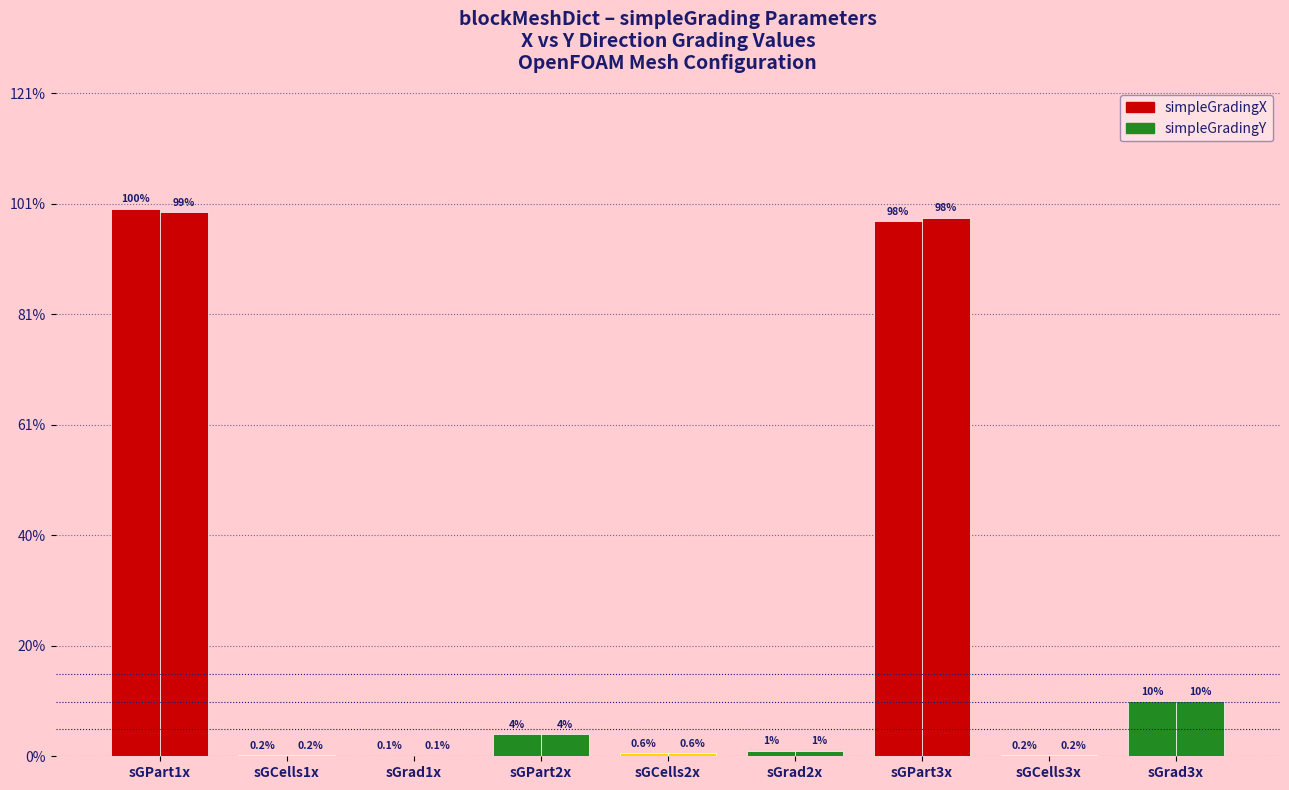

What is the label of the 3rd bar from the right?

sGPart3x